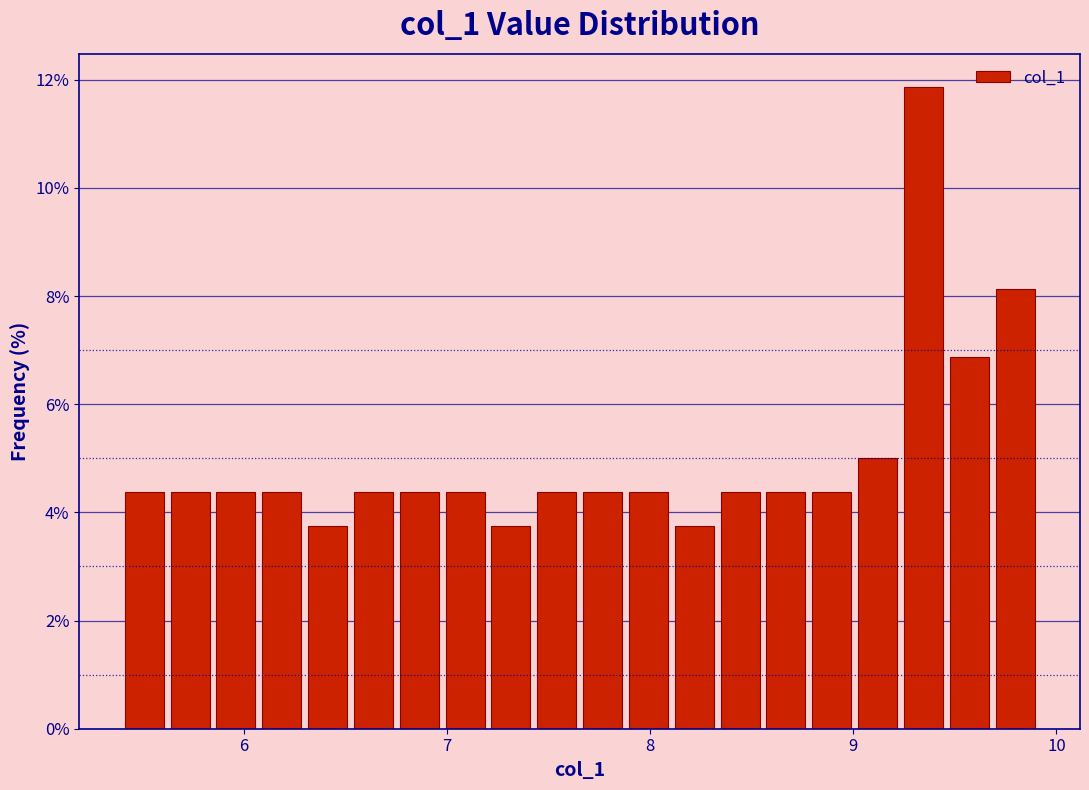

Read against the x-axis, roughly where is the centre of the tallest bar?

9.3